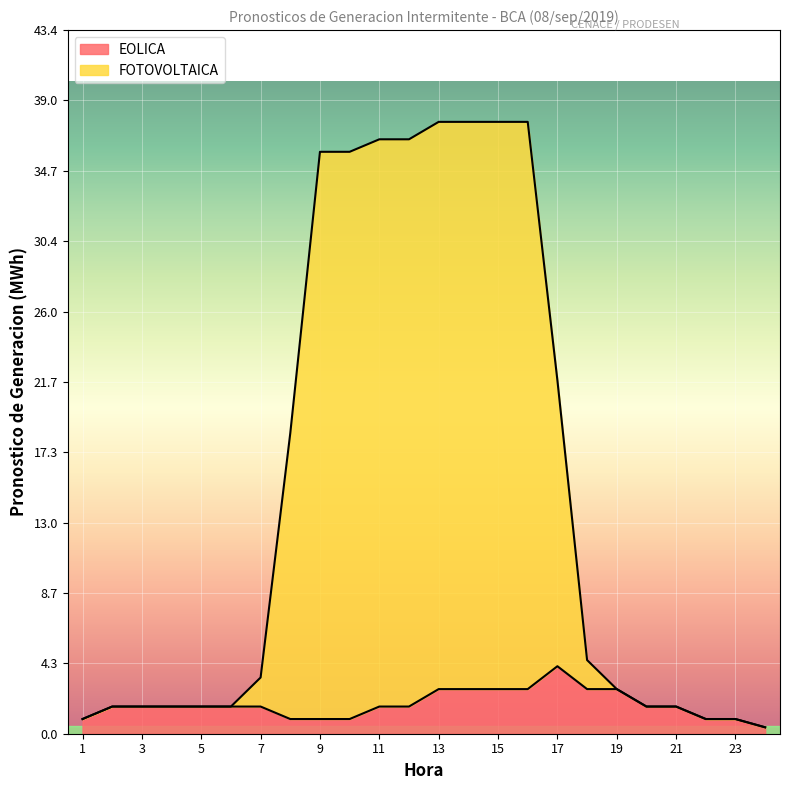

Reading right to left, extract all data points from this chart.

EOLICA: 24=0.4	23=0.9	22=0.9	21=1.7	20=1.7	19=2.8	18=2.8	17=4.2	16=2.8	15=2.8	14=2.8	13=2.8	12=1.7	11=1.7	10=0.9	9=0.9	8=0.9	7=1.7	6=1.7	5=1.7	4=1.7	3=1.7	2=1.7	1=0.9
FOTOVOLTAICA: 24=0.4	23=0.9	22=0.9	21=1.7	20=1.7	19=2.8	18=4.5	17=21.8	16=37.7	15=37.7	14=37.7	13=37.7	12=36.6	11=36.6	10=35.9	9=35.9	8=18.5	7=3.5	6=1.7	5=1.7	4=1.7	3=1.7	2=1.7	1=0.9